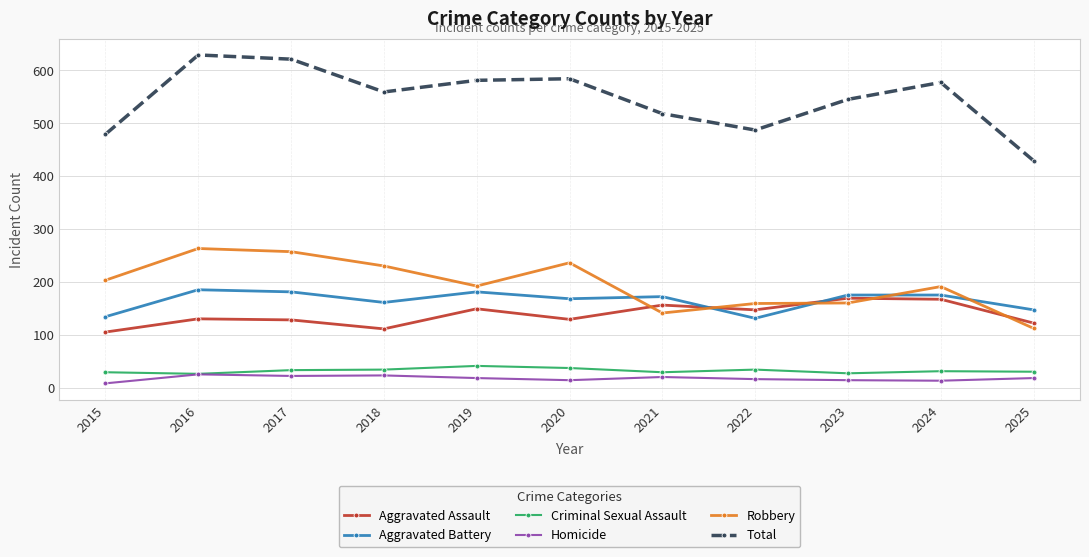

Rank the series by their maximum value, from highest to lowest.

Total, Robbery, Aggravated Battery, Aggravated Assault, Criminal Sexual Assault, Homicide